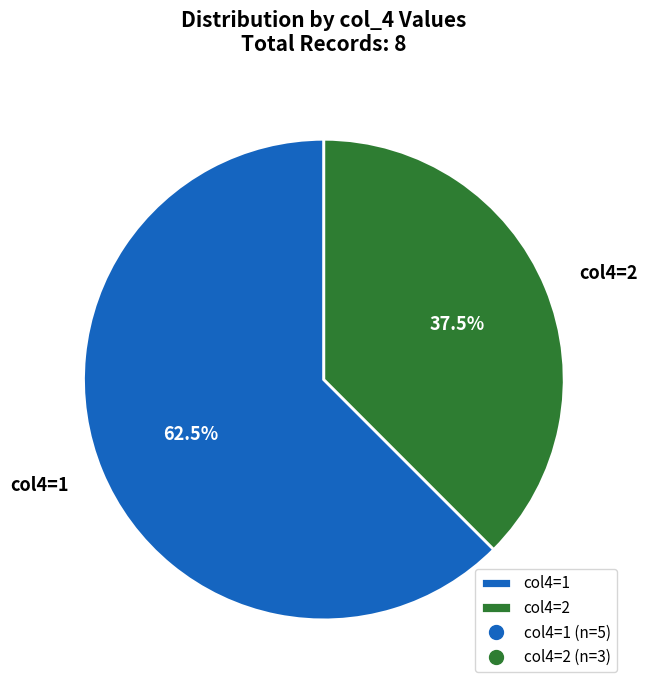

Which has a higher value, col4=2 or col4=1?

col4=1